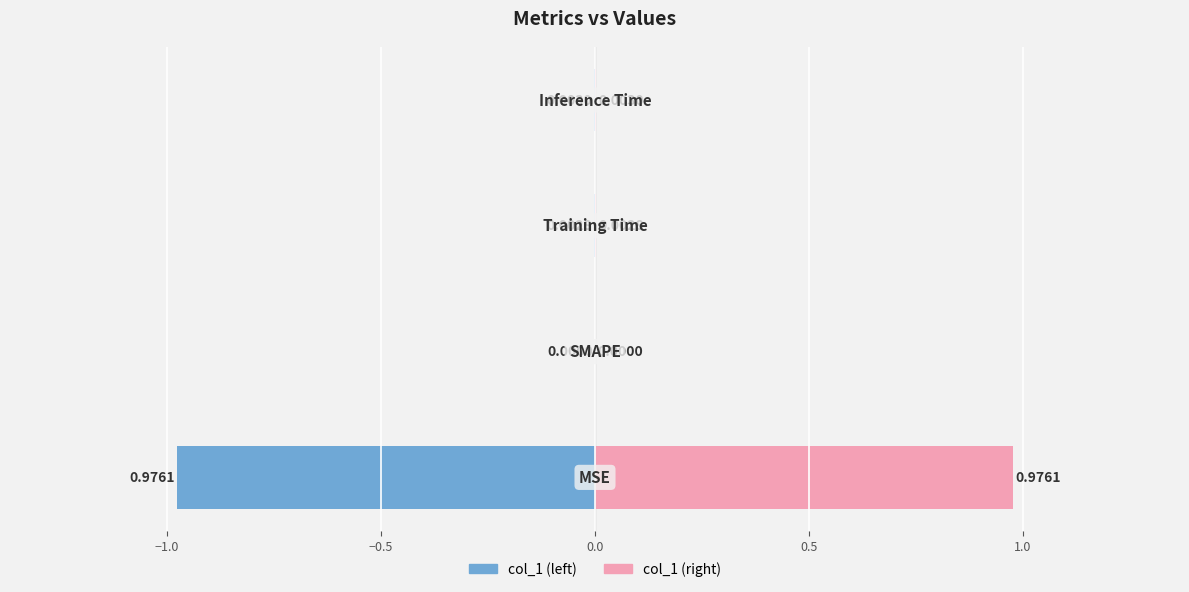

Which label corresponds to the smallest value in the chart?

SMAPE